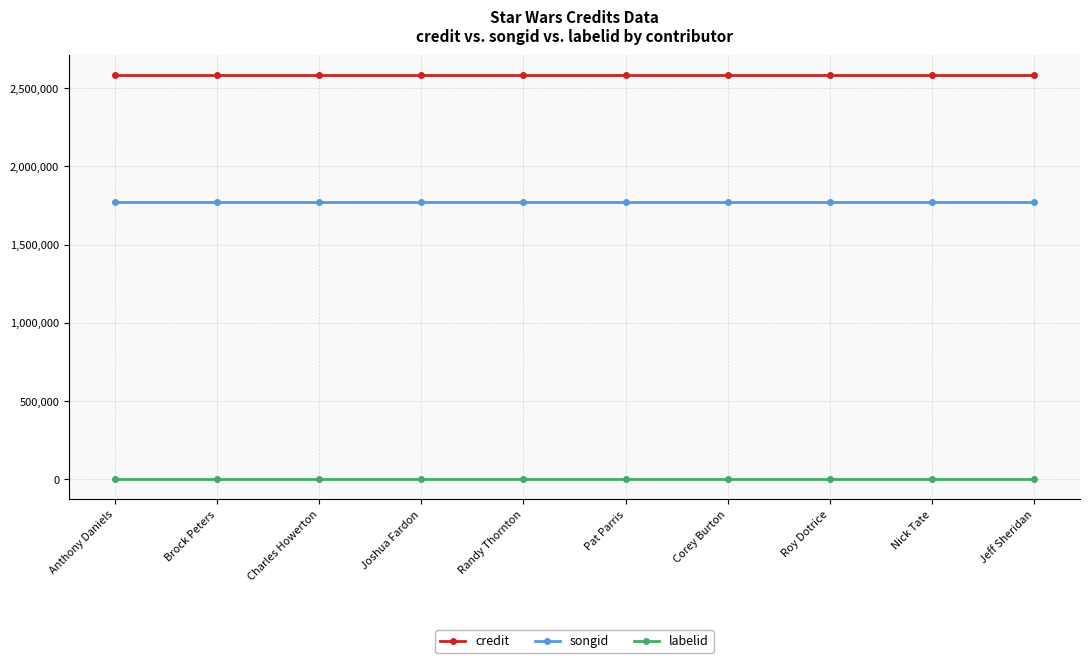

At how many categories does at least one series exceed 1364198?

10